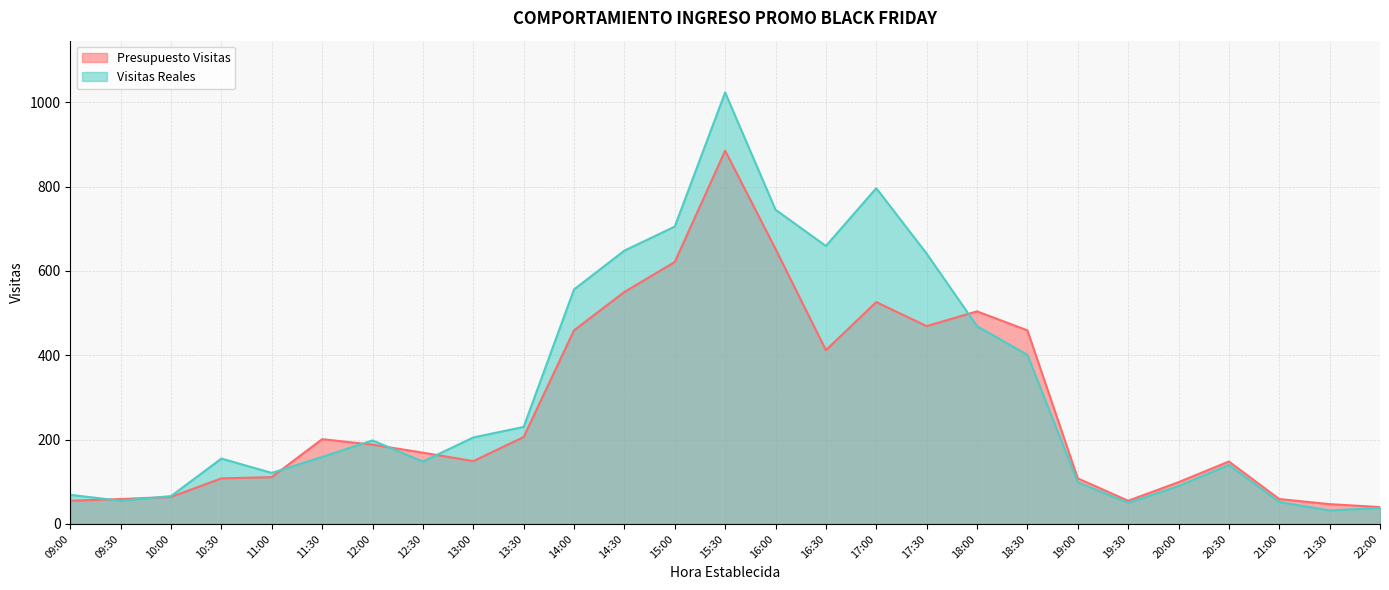

What position from the left is 17:30?

18